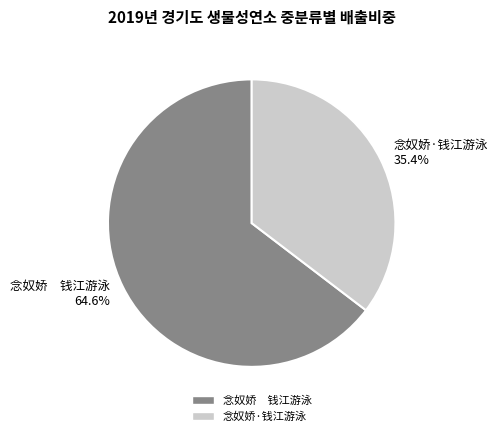

What is the smallest slice in the pie chart?

念奴娇·钱江游泳